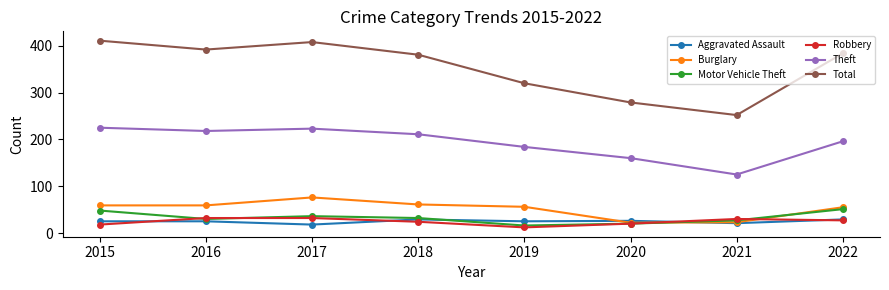

What is the difference between the maximum and minimum values in the Robbery series?

20